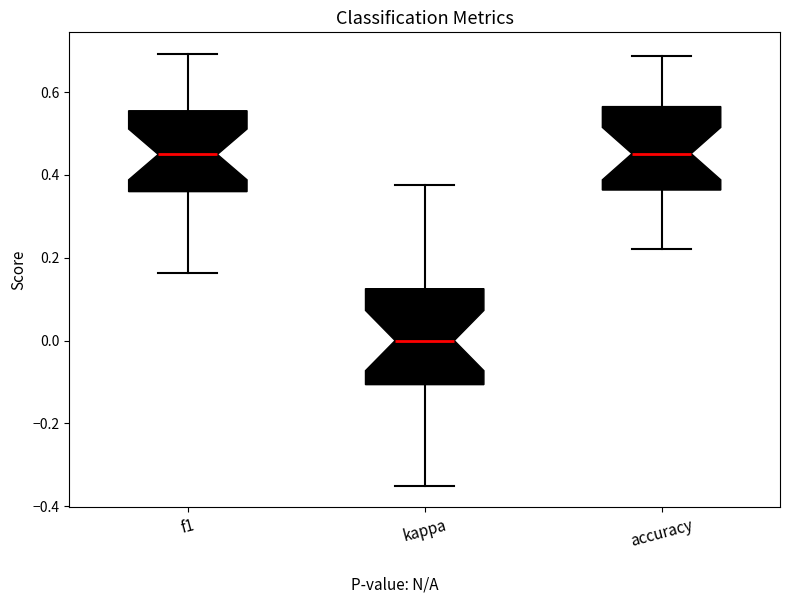

Reading left to right, transcribe this box plot: for each box, give where its median line is, the range the box spans, and where its two whiskers end, as read against the y-axis. The values are not printed on the chart, so give them approximately, as read against the axis.

f1: median 0.44, box 0.36 to 0.56, whiskers 0.16 to 0.70
kappa: median 0.00, box -0.10 to 0.12, whiskers -0.36 to 0.38
accuracy: median 0.46, box 0.36 to 0.56, whiskers 0.22 to 0.68